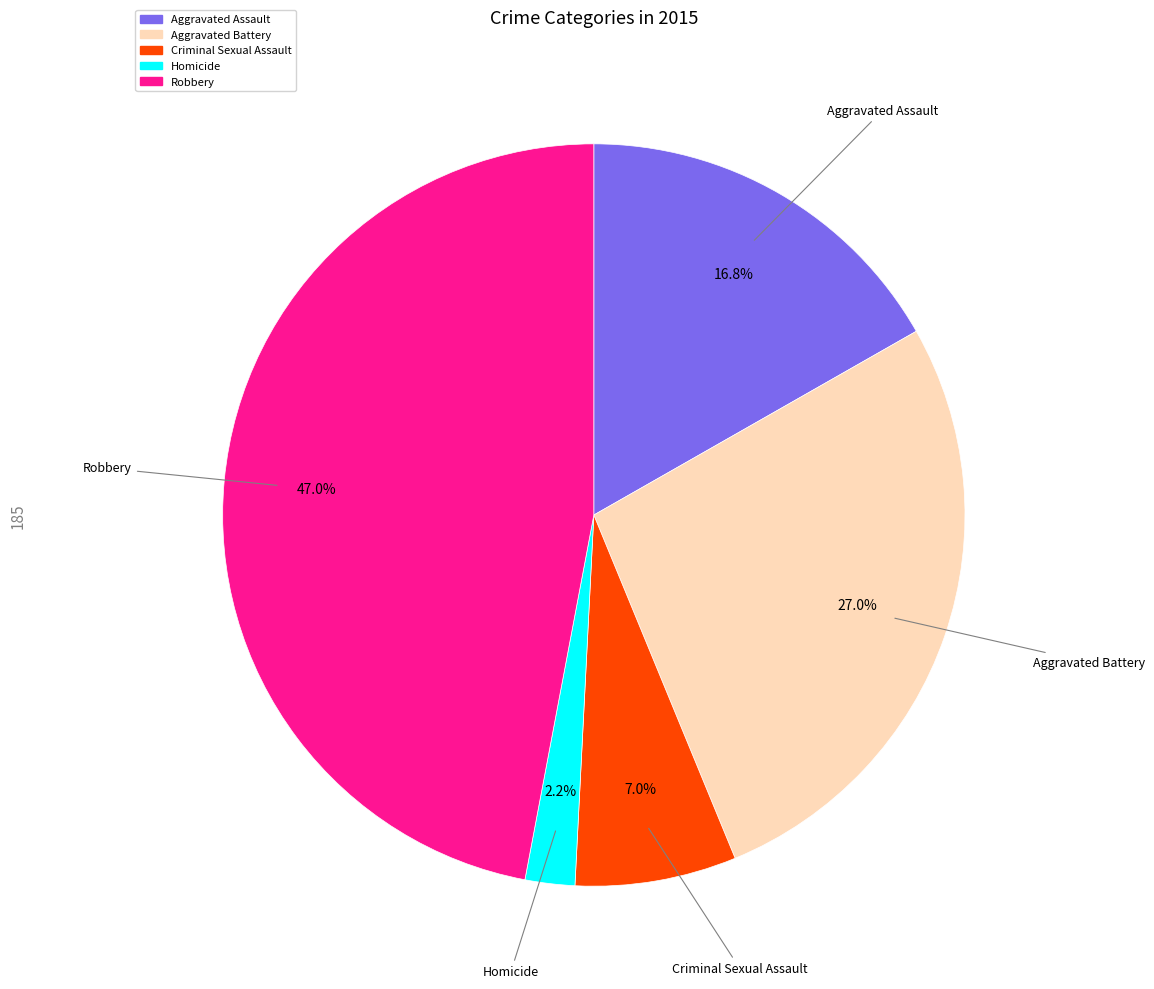

Which has a higher value, Homicide or Criminal Sexual Assault?

Criminal Sexual Assault